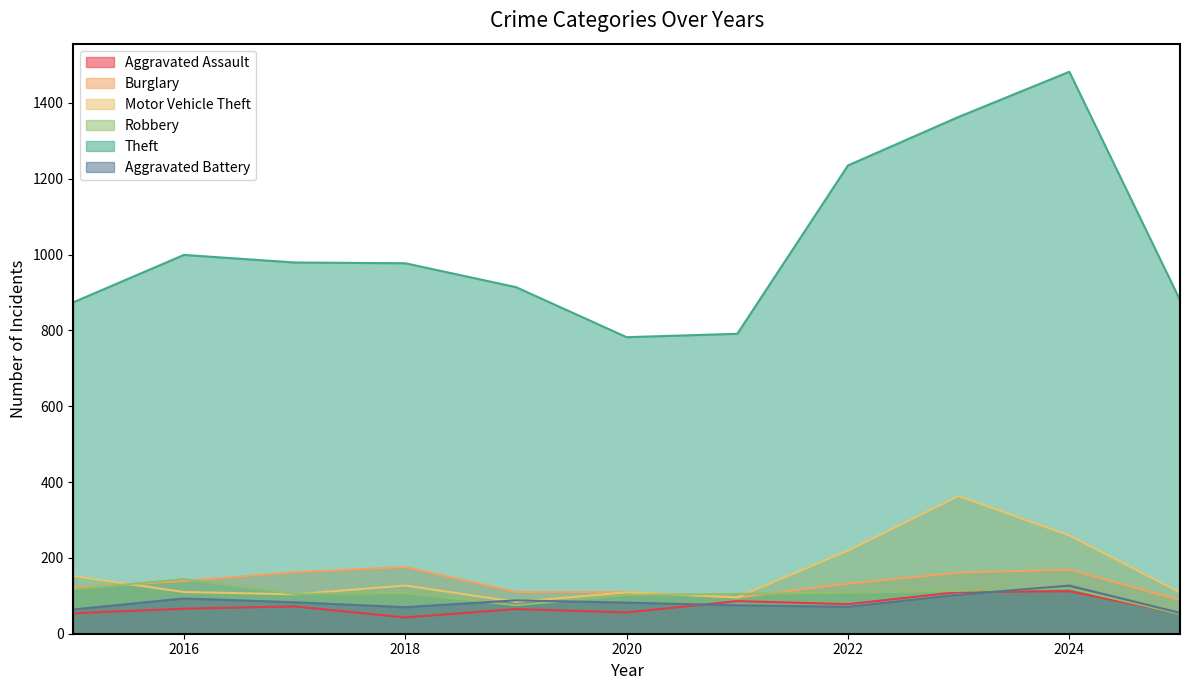

What is the approximate value of Burglary at 2016, to the nearest 5?

140